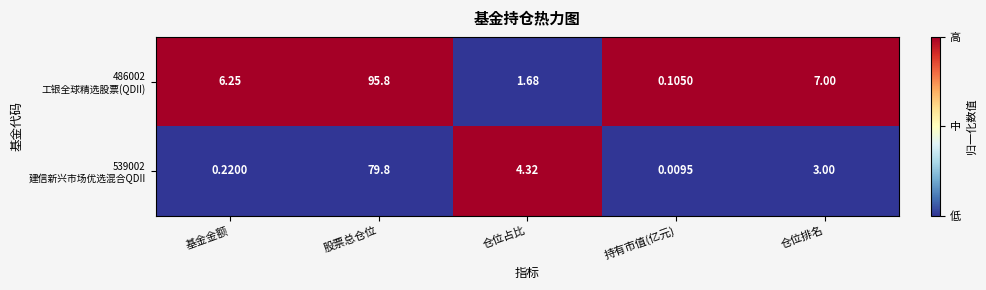

Which label corresponds to the largest value in the chart?

股票总仓位